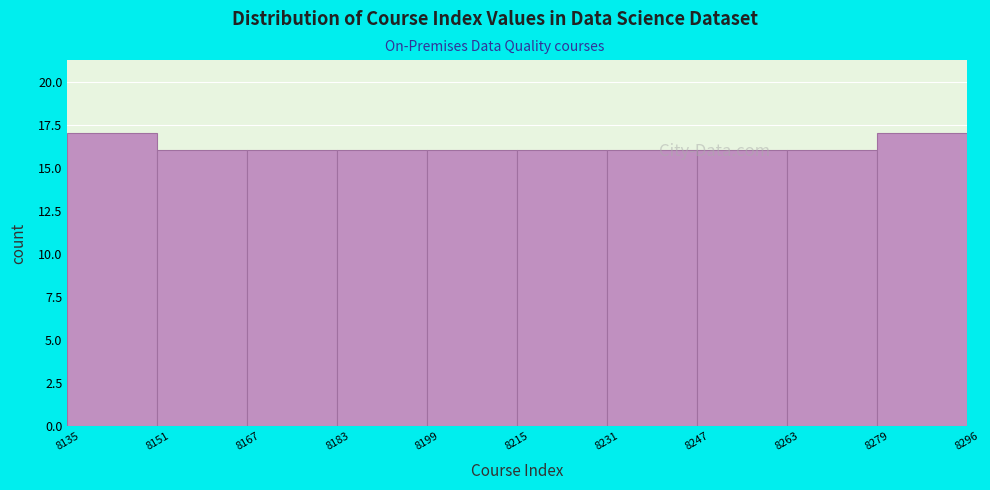

How tall is the bar that spans 8279 to 8296 on the x-axis? The values are not printed on the chart, so give them approximately, as read against the axis.

17